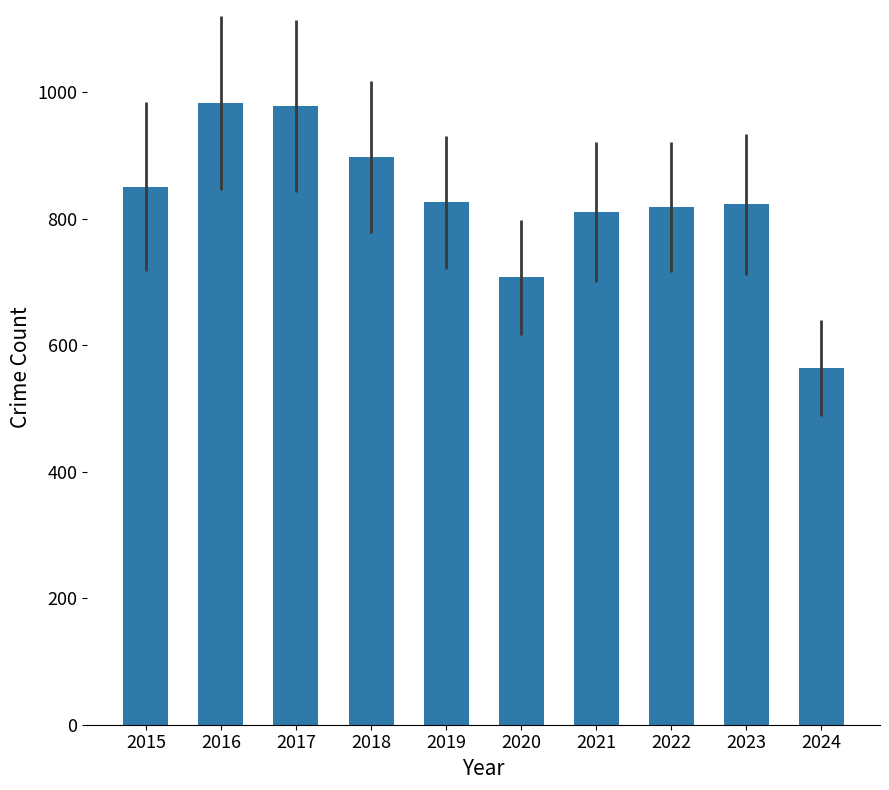

What is the change in value from 2019 to 2020?

-118